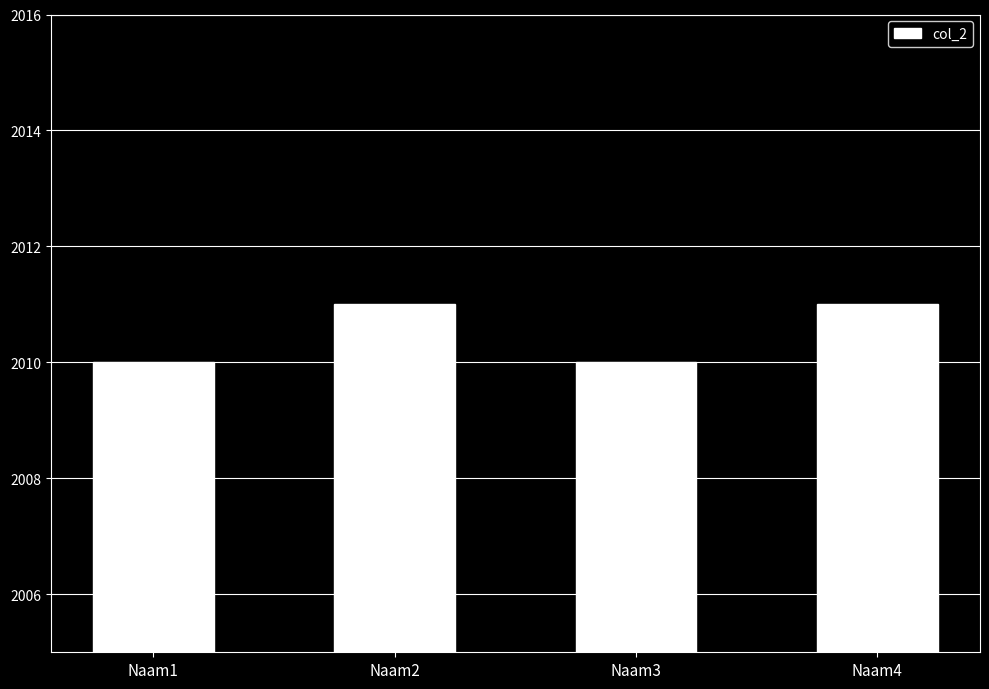

Read the value at Naam3.

2010